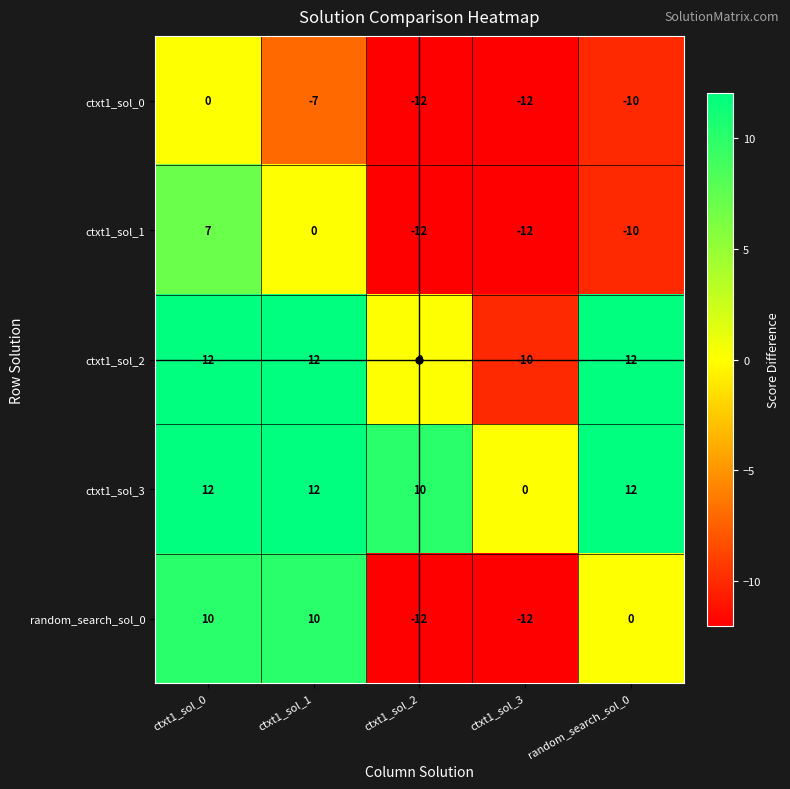

Is it true that random_search_sol_0 equals 10 at ctxt1_sol_1?

True